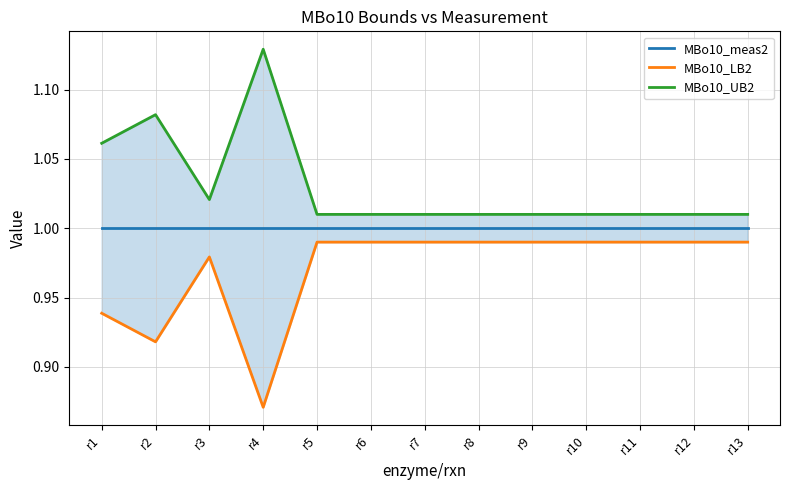

What are all the series names shown in the legend?

MBo10_meas2, MBo10_LB2, MBo10_UB2